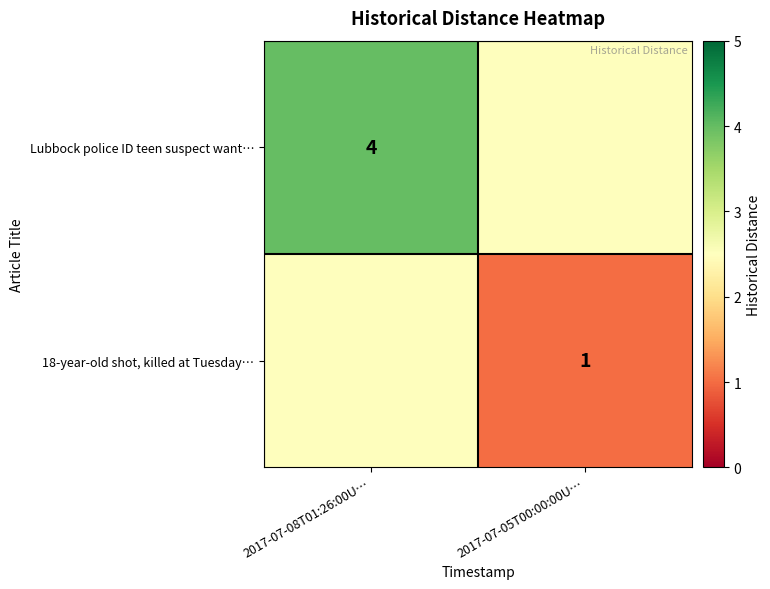

The value of 18-year-old shot, killed at Tuesday… at 2017-07-05T00:00:00U… is 1.6. True or false?

False